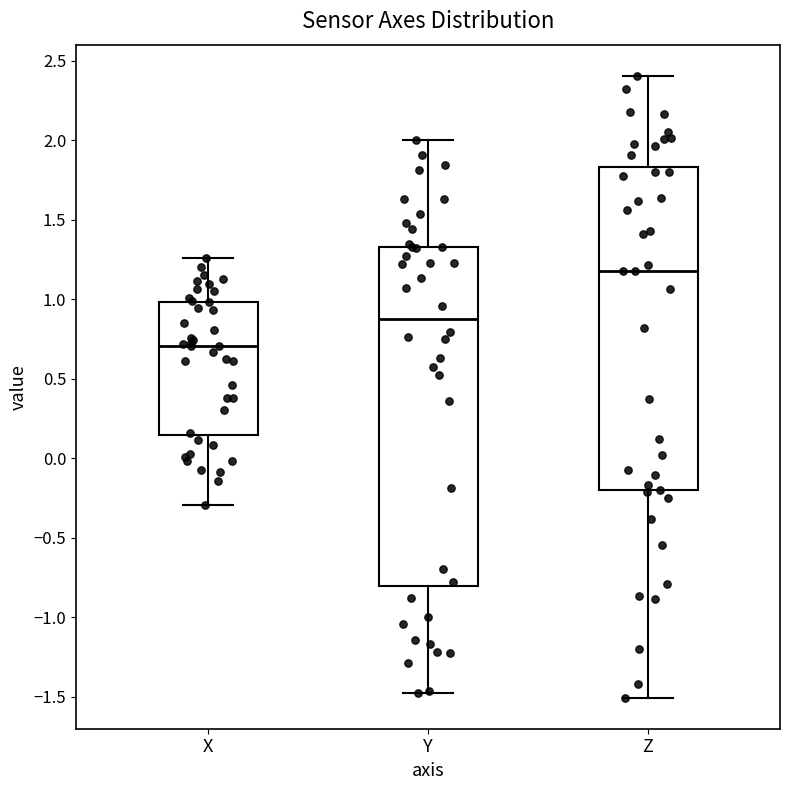

Comparing the boxes themselves (not the whiskers), which one is the tallest?

Y